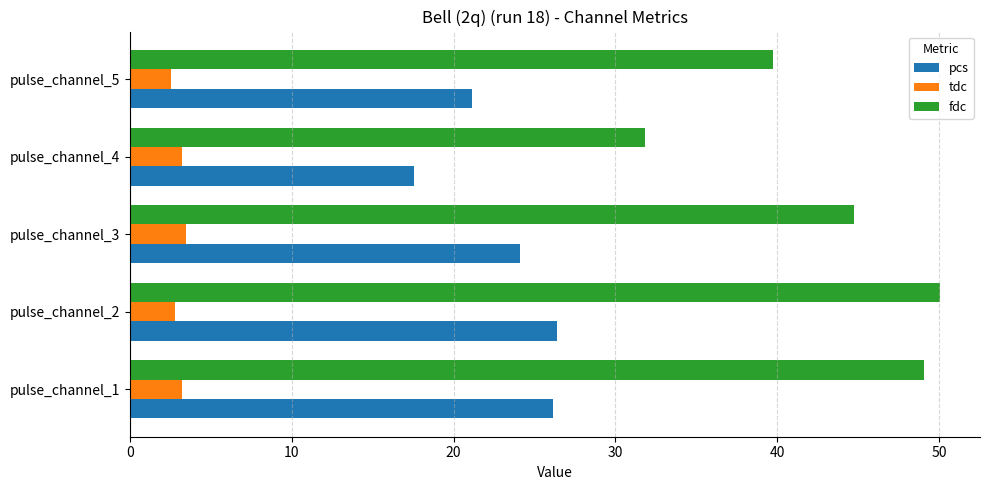

Rank the series by their maximum value, from lowest to highest.

tdc, pcs, fdc